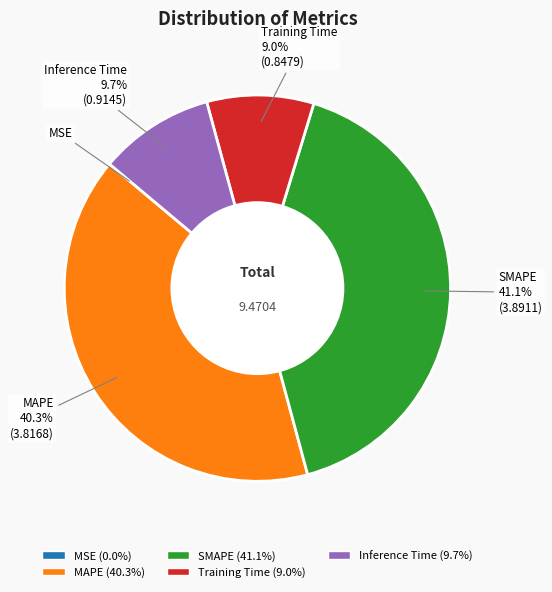

What is the largest slice in the pie chart?

SMAPE